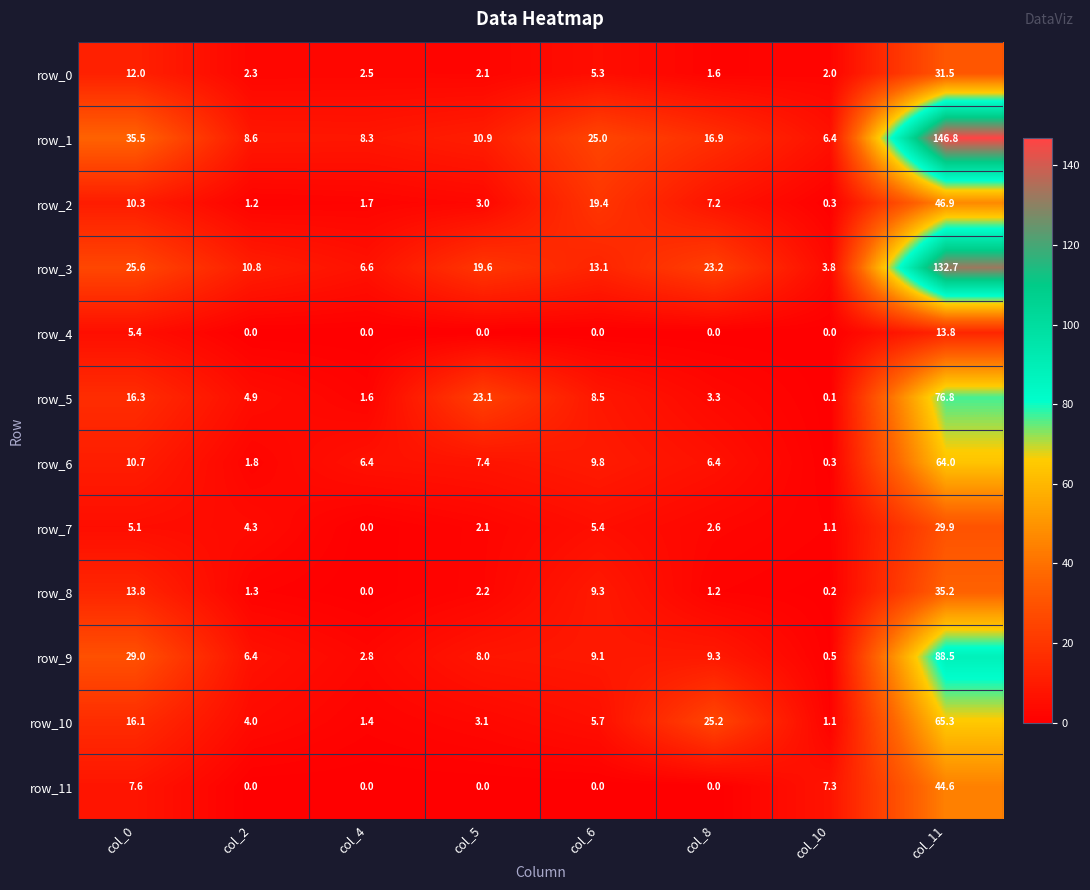

Read the row_2 value at col_5.

3.0